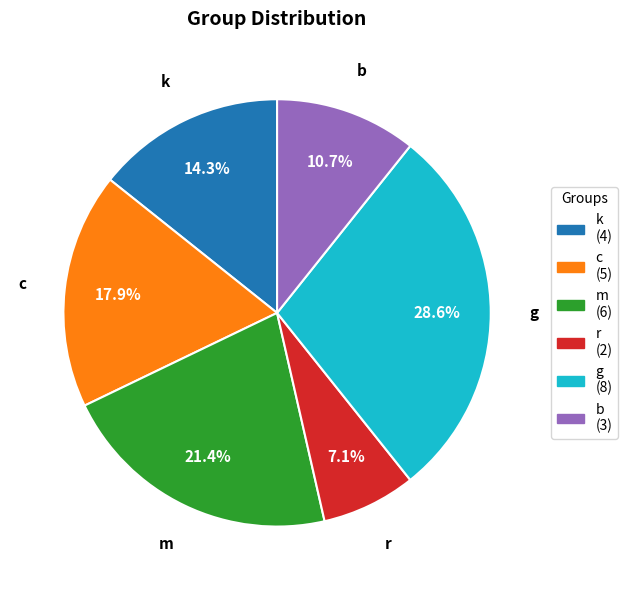

How much of the chart is everything except r?

92.9%